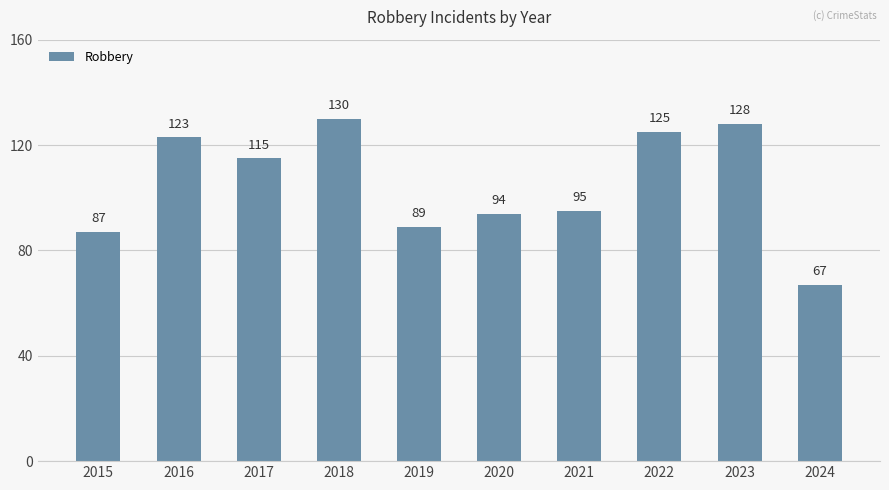

At which category does the chart reach its peak across all series?

2018